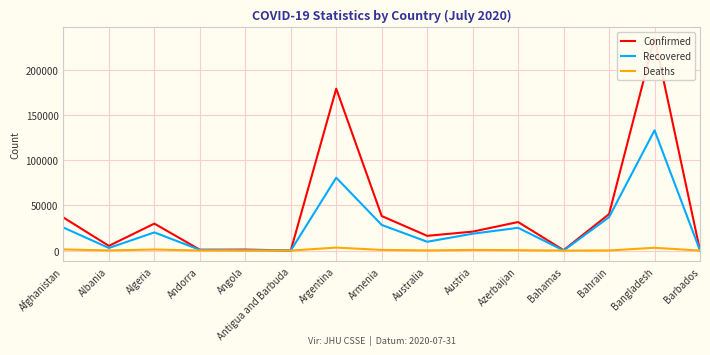

Is the value of Deaths at Algeria greater than the value of Recovered at Barbados?

Yes